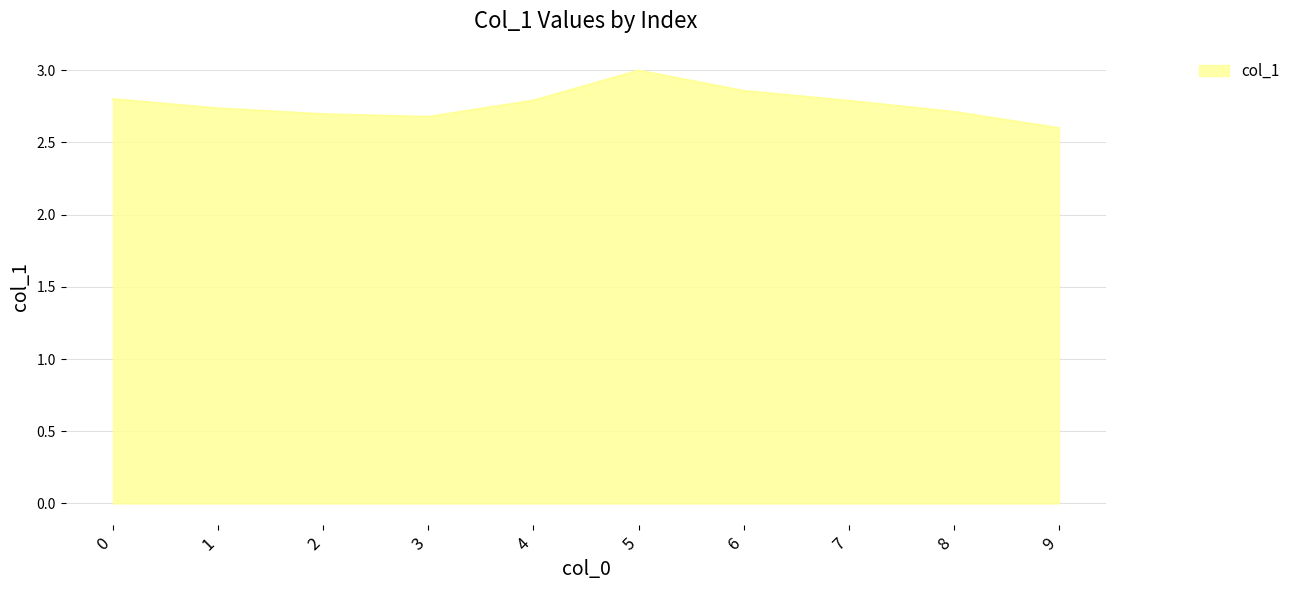

At which category does the chart reach its peak across all series?

5